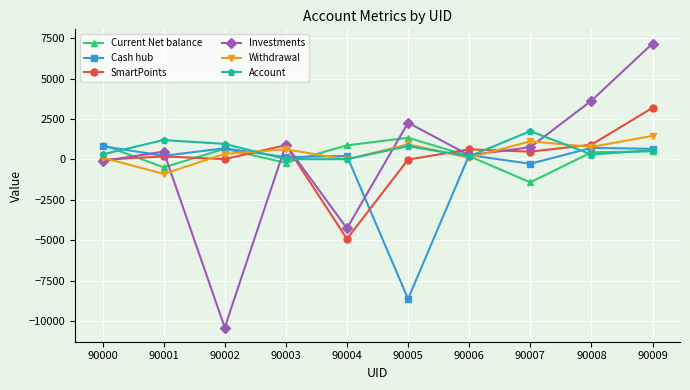

Between which two adjacent categories do Cash hub and Account first intersect?

90000 and 90001